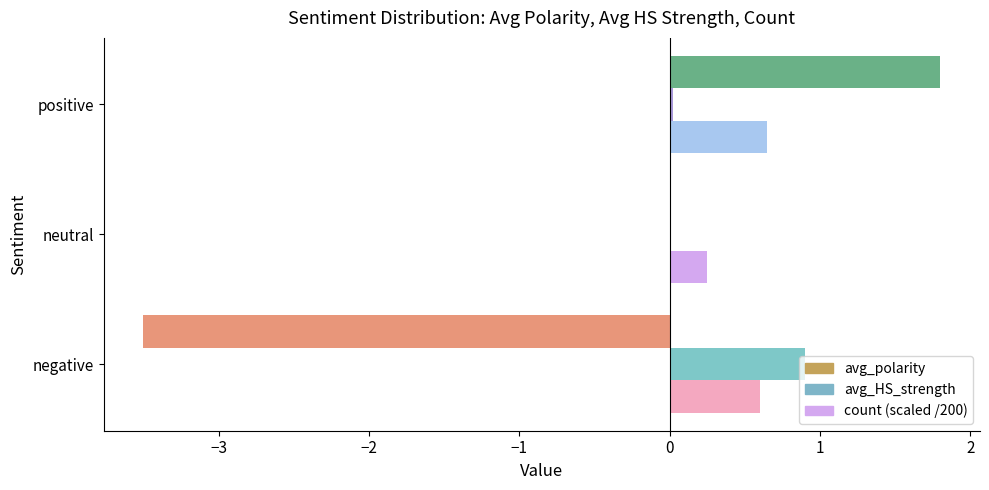

How many distinct data groups are displayed?

3